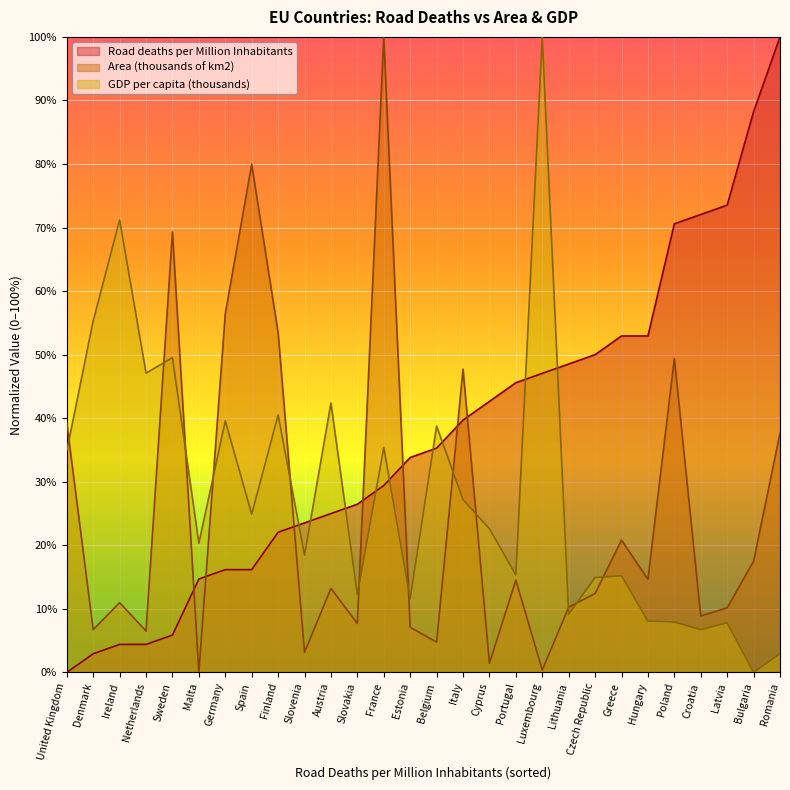

The value of Road deaths per Million Inhabitants at Austria is 12.5. True or false?

False